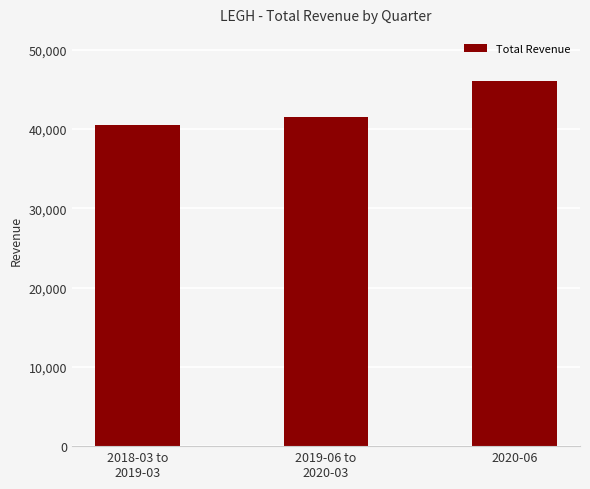

Are the bars grouped side by side (vs. stacked)?

No